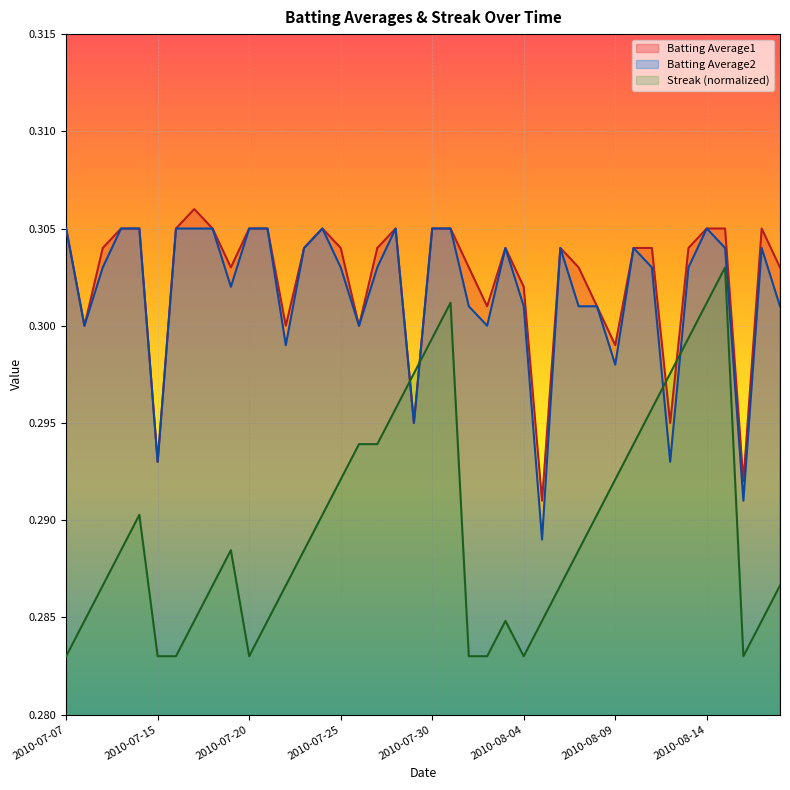

What is the label of the 28th point from the left?

2010-08-06